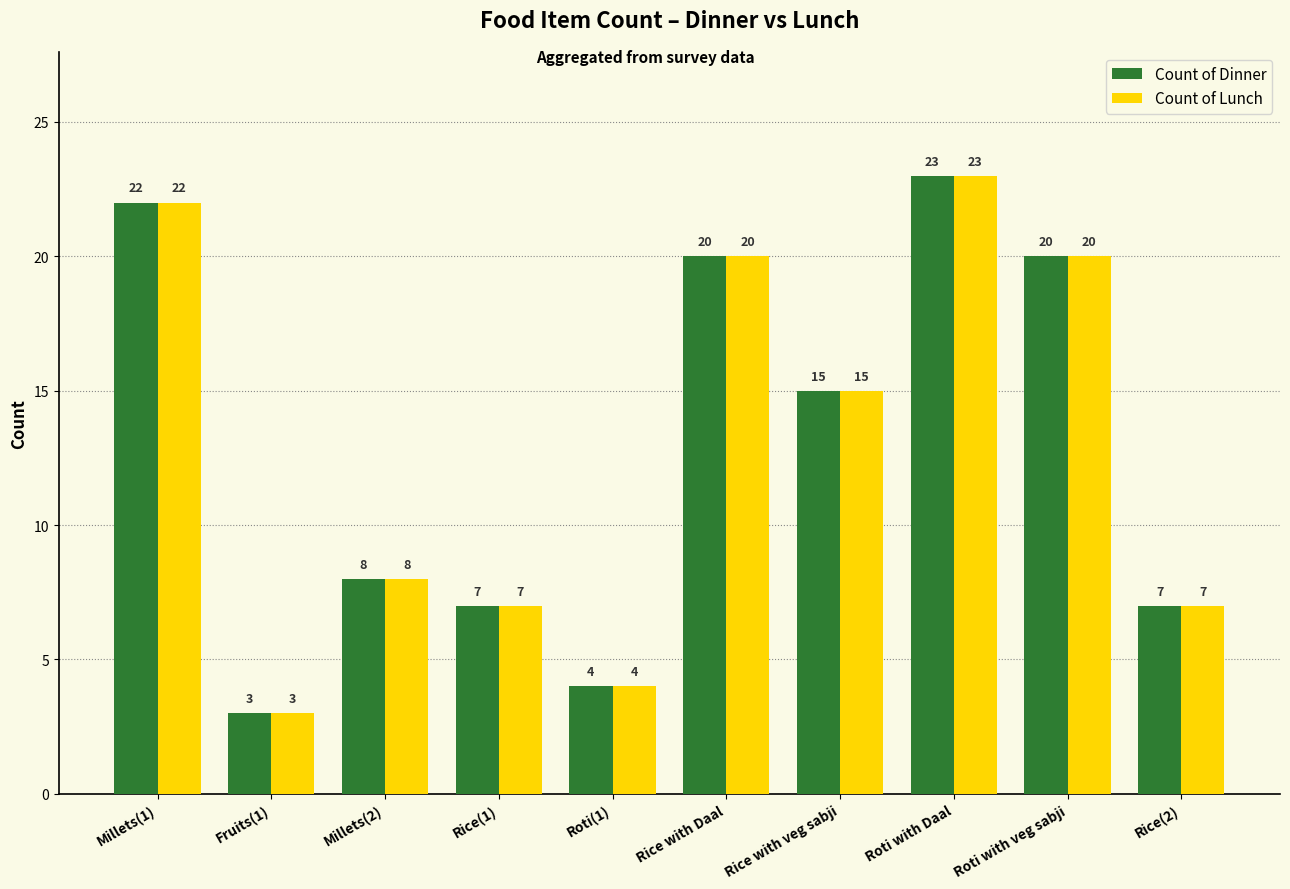

Is it true that Count of Dinner equals 26 at Roti with veg sabji?

False